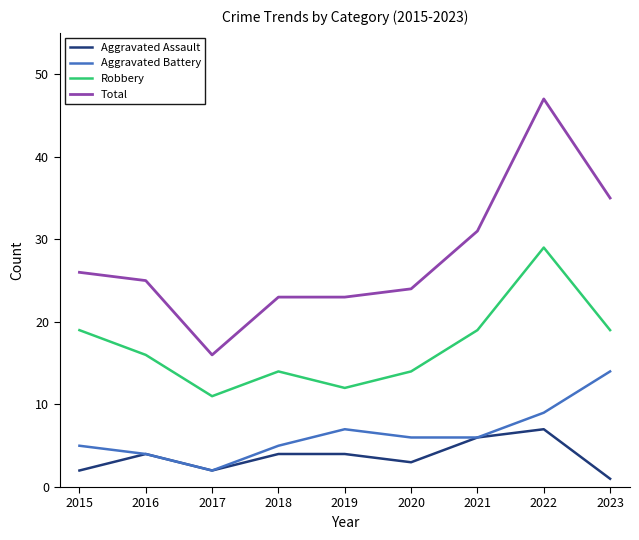

Which label corresponds to the largest value in the chart?

2022